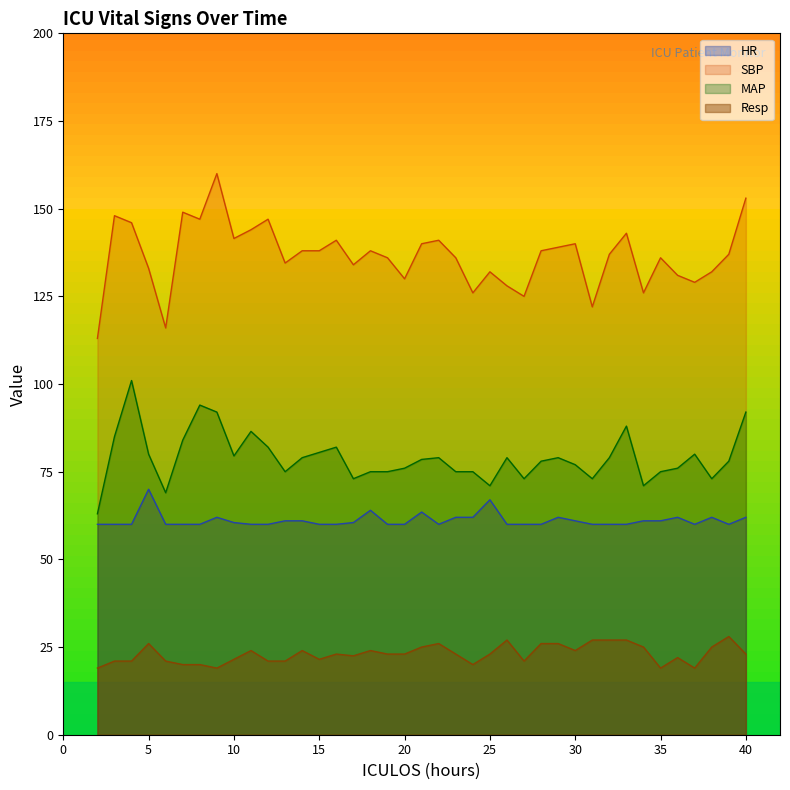

True or false: SBP has more than 1 interior local peaks.

True